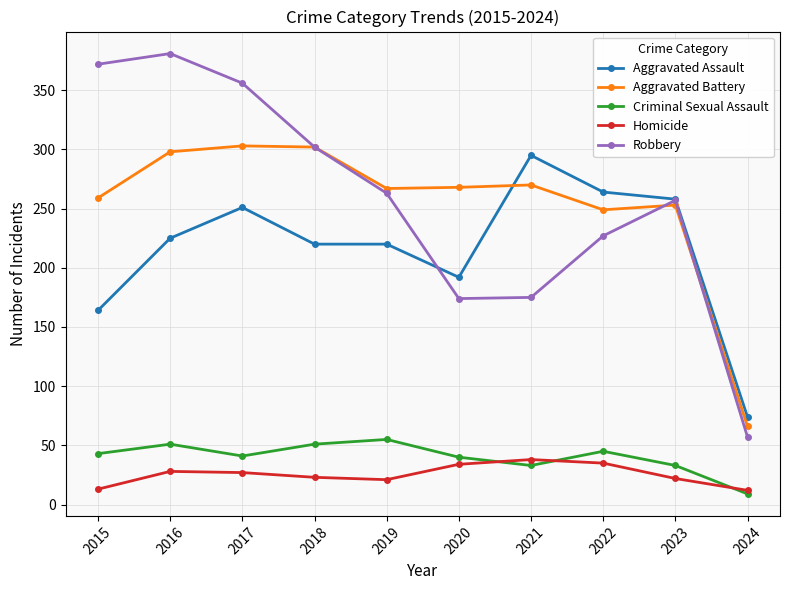

How many lines are shown in the chart?

5